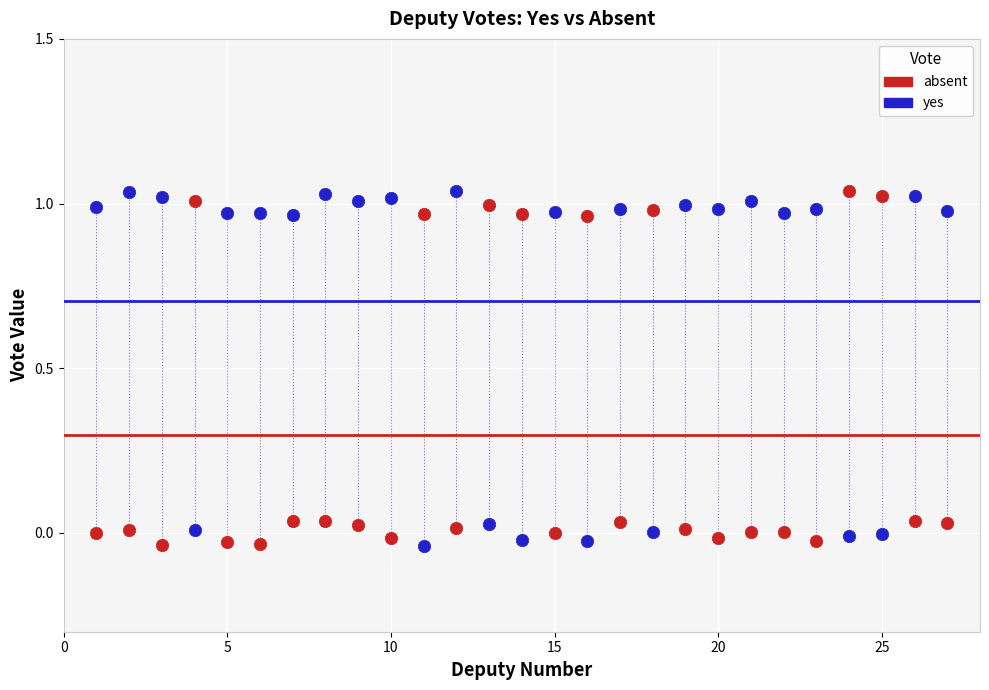

What is the X range (max minus min) for the scatter plot?

26.0